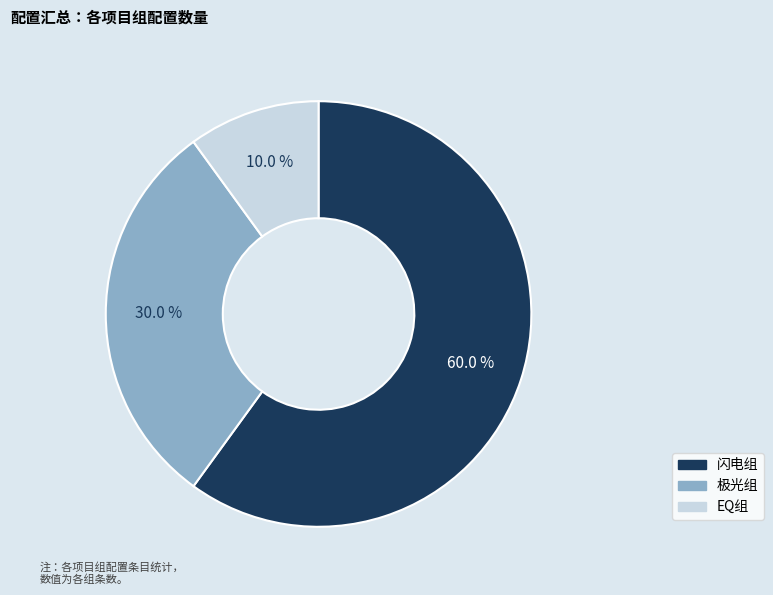

Is it true that EQ组 is 19% of the pie?

False